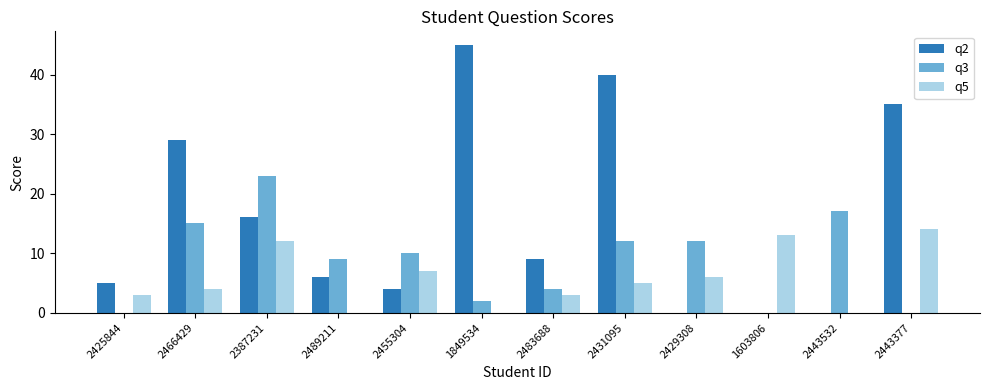

What is the total value across all series at 2483688?

16